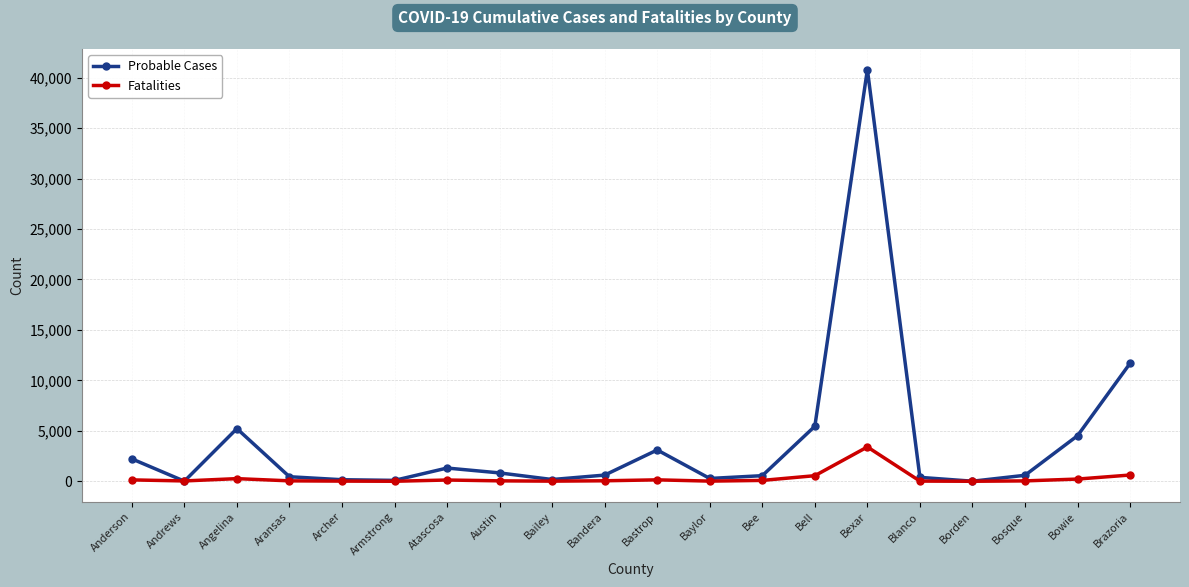

After their last crossing, which series has the higher values: Fatalities or Probable Cases?

Probable Cases